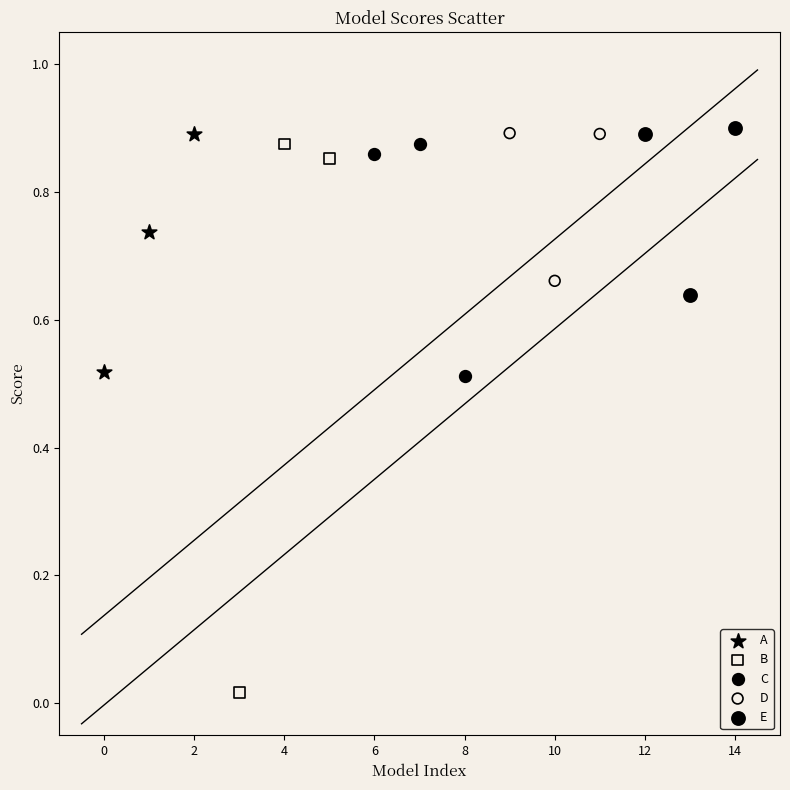

Which series has the widest spread of Y values?

B